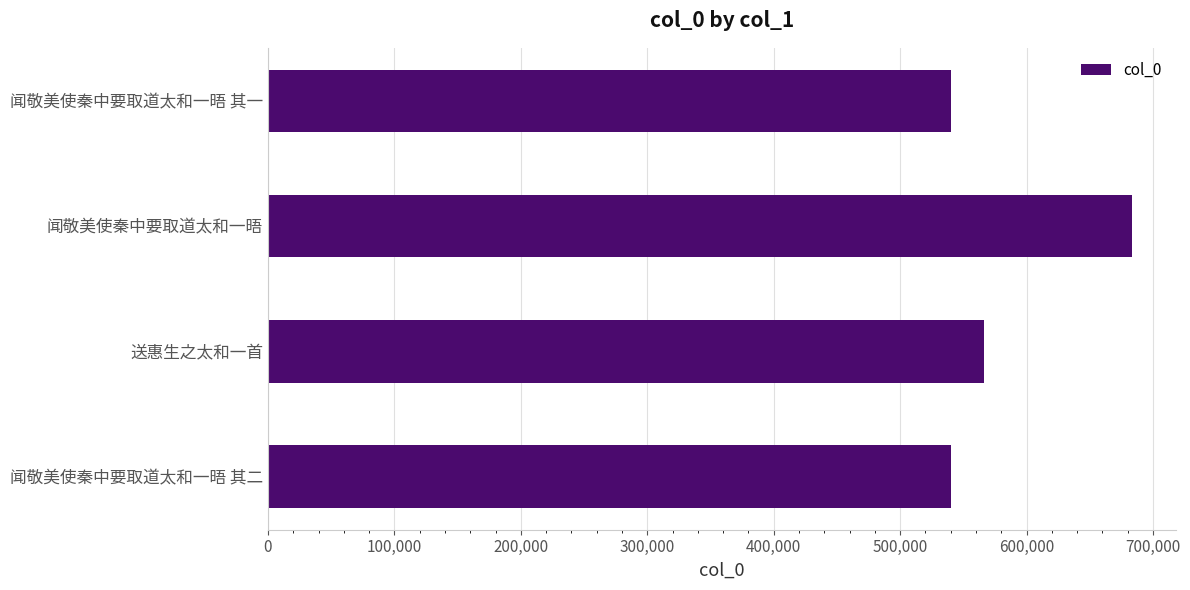

What is the difference between the maximum and minimum values?

143446